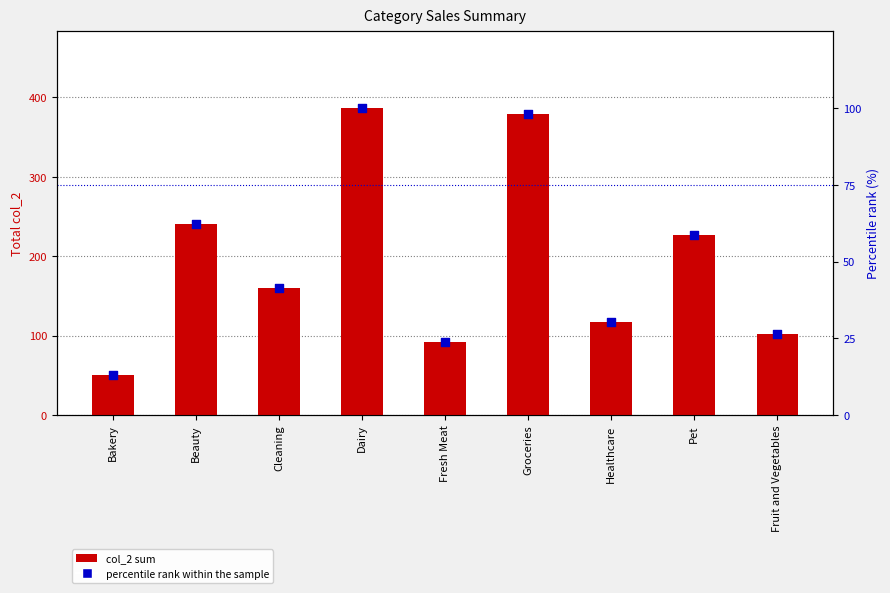

What are all the series names shown in the legend?

col_2 sum, percentile rank within the sample